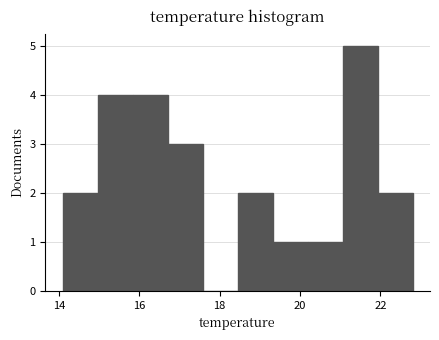

Over which range of the x-axis is the bar tallest?

21.0 to 22.0